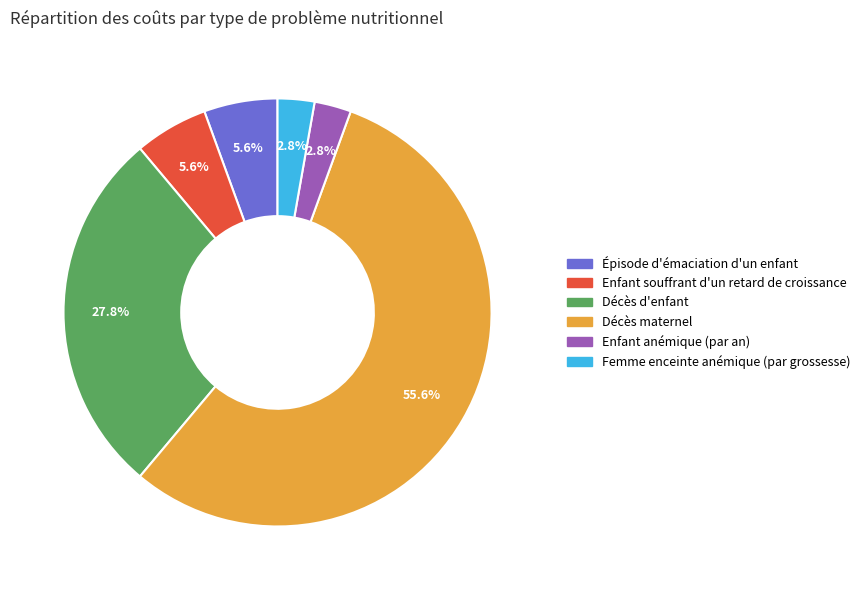

Which slice is the largest?

Décès maternel